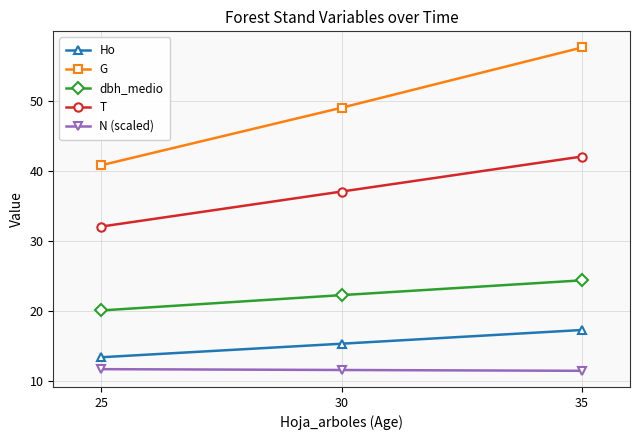

At how many categories does at least one series exceed 33?

3